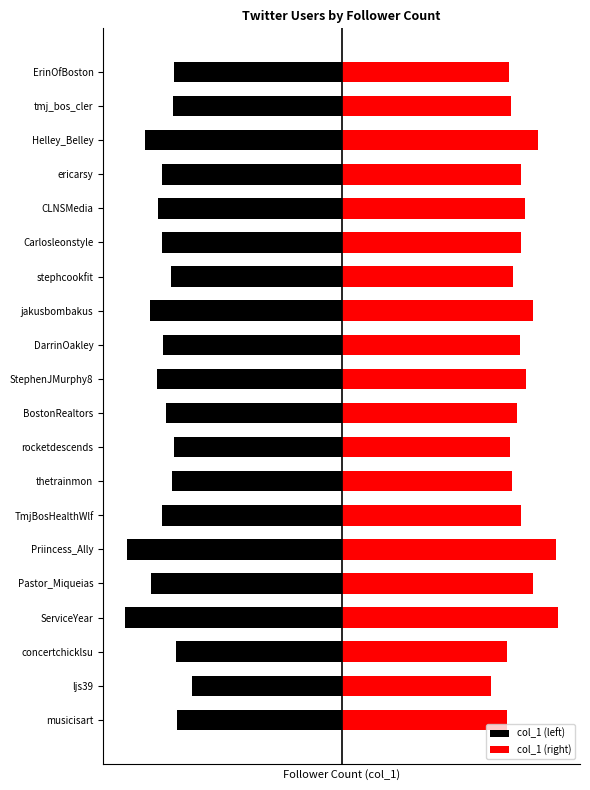

Rank the series by their average value, from highest to lowest.

col_1 (right), col_1 (left)